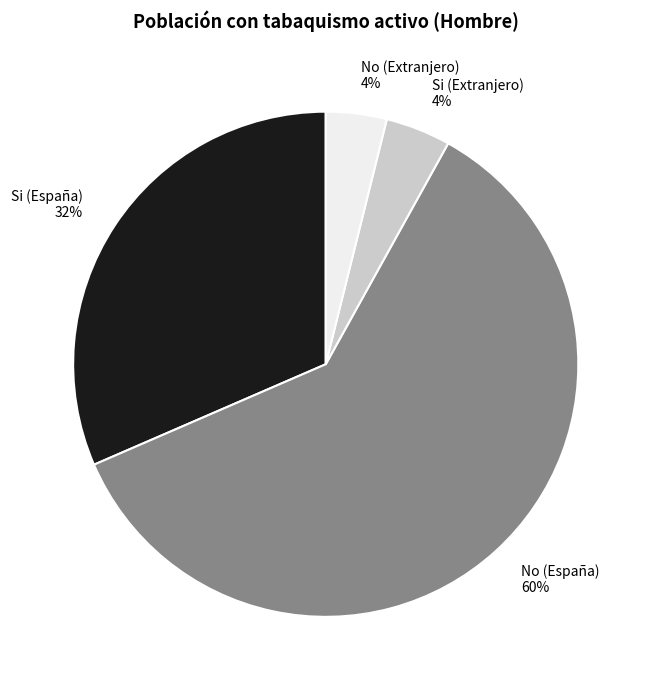

Which slice represents more than half of the pie?

No (España)